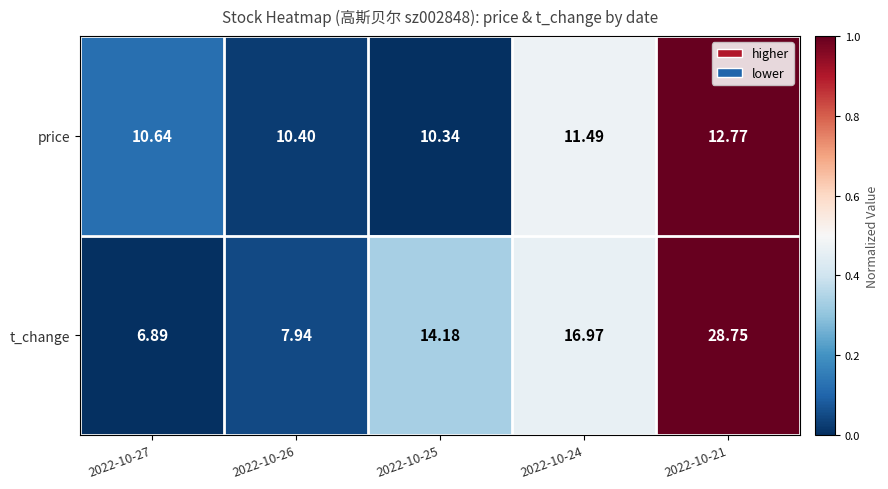

Between 2022-10-27 and 2022-10-26, which series saw the biggest shift?

t_change